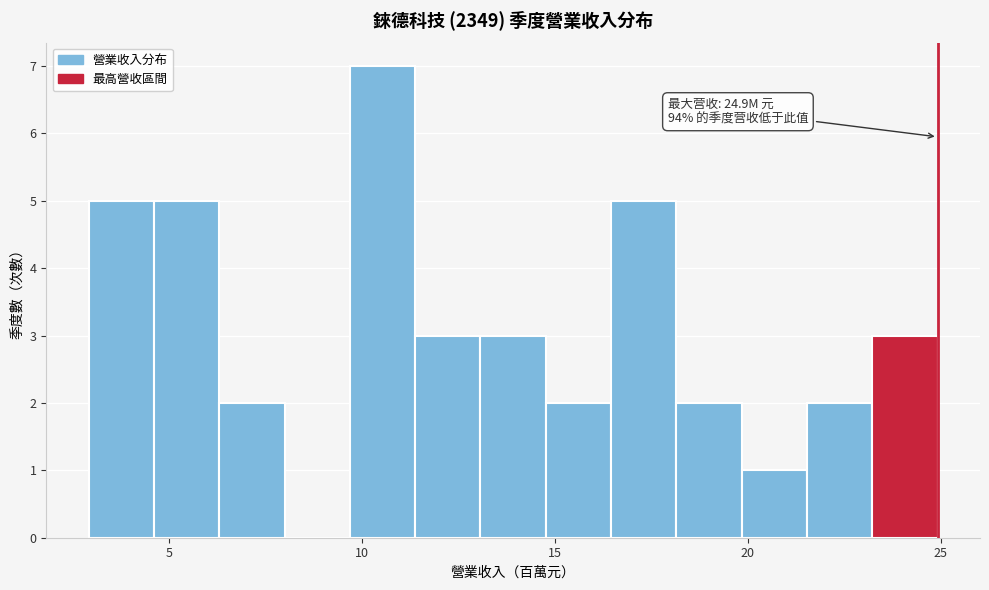

Read against the x-axis, roughly where is the centre of the tallest bar?

10.5